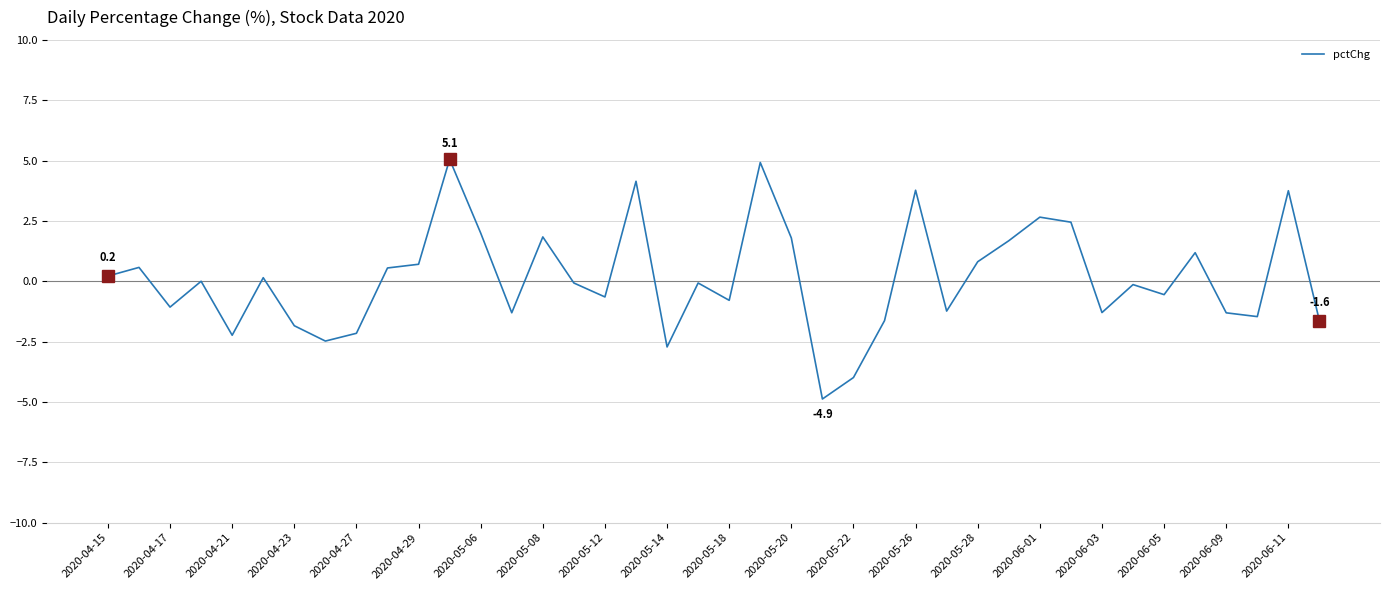

What is the greatest value displayed?

5.1